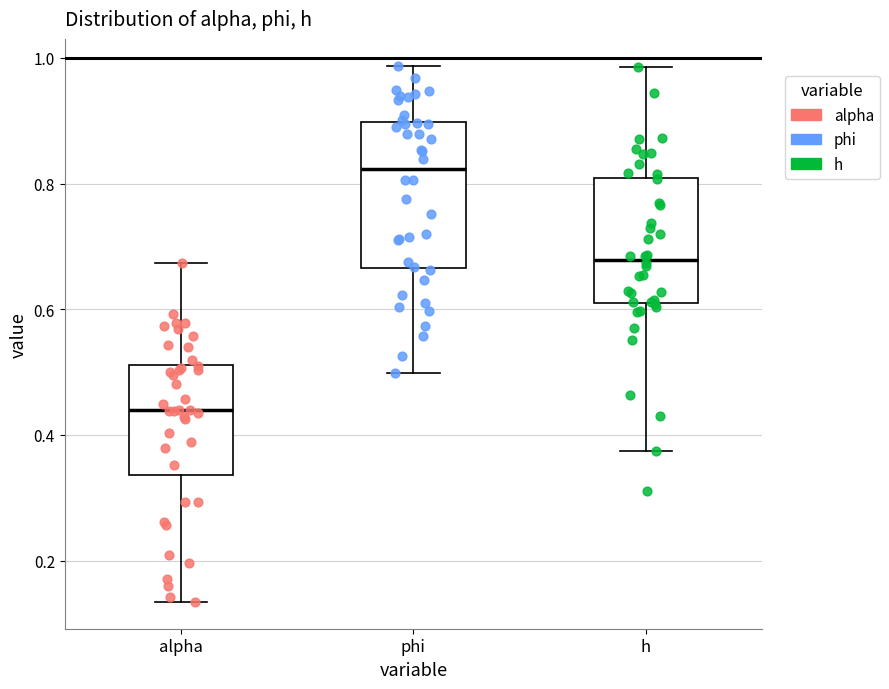

Which box is the tallest, from its lower edge to its upper edge?

phi